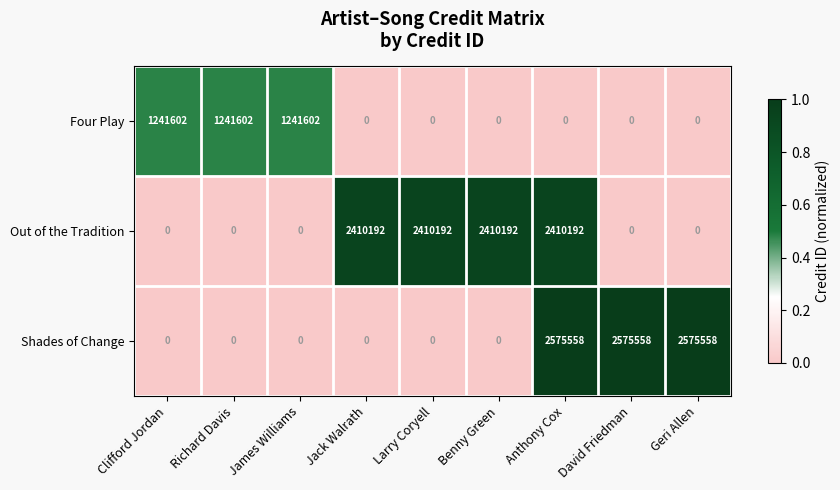

How many Out of the Tradition values are between 0 and 2410192?

9